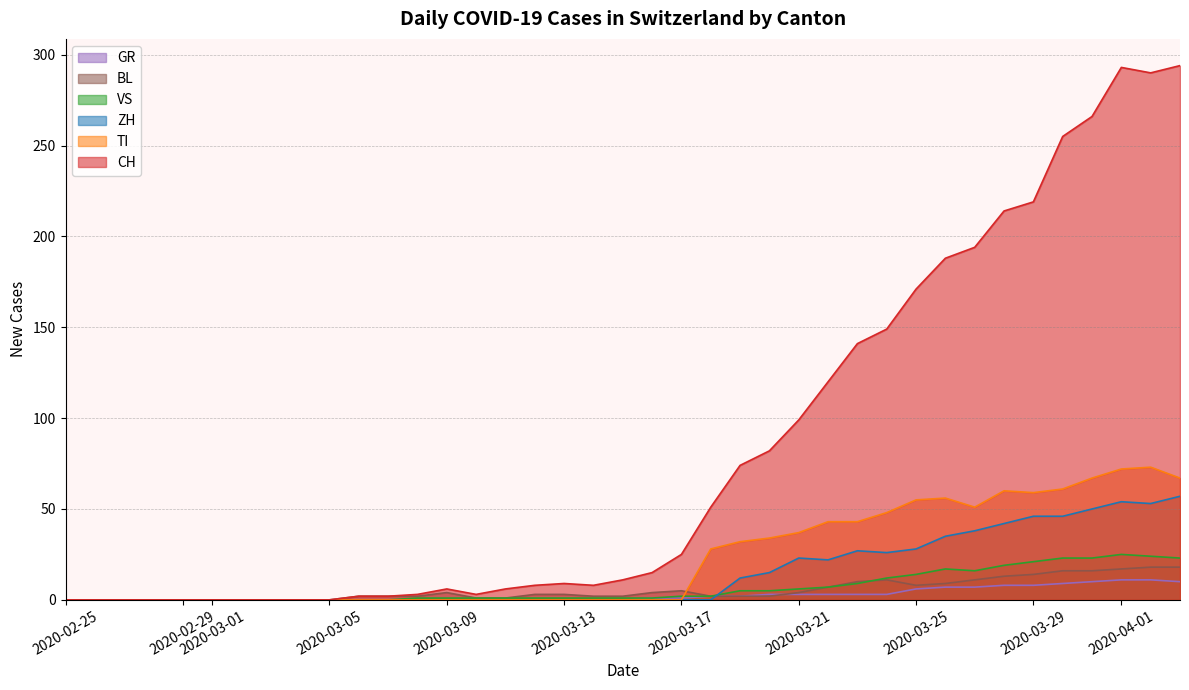

Does the chart have visible grid lines?

Yes